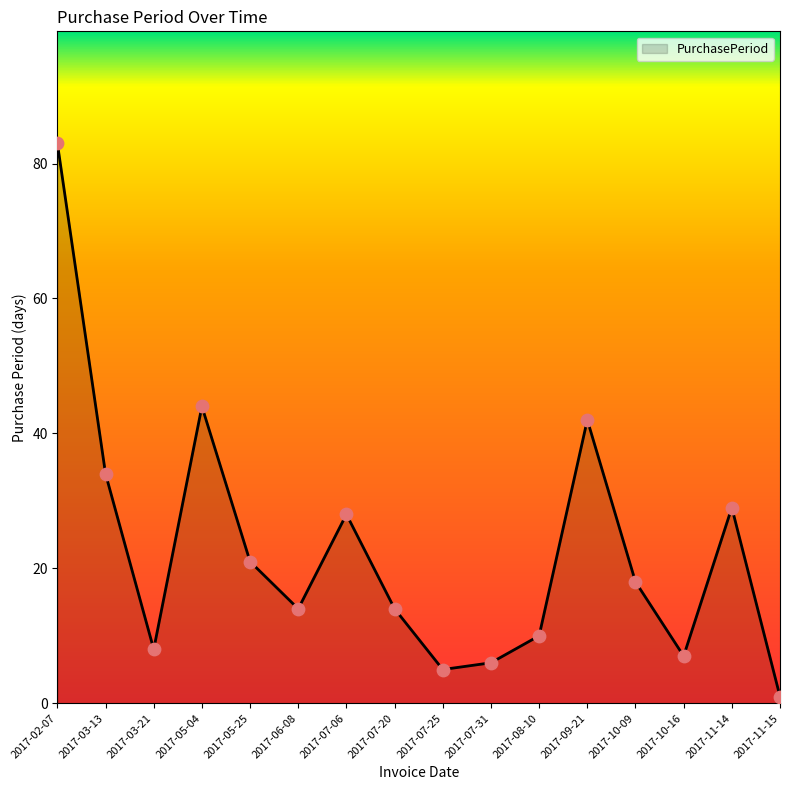

What is the change in value from 2017-09-21 to 2017-10-16?

-35